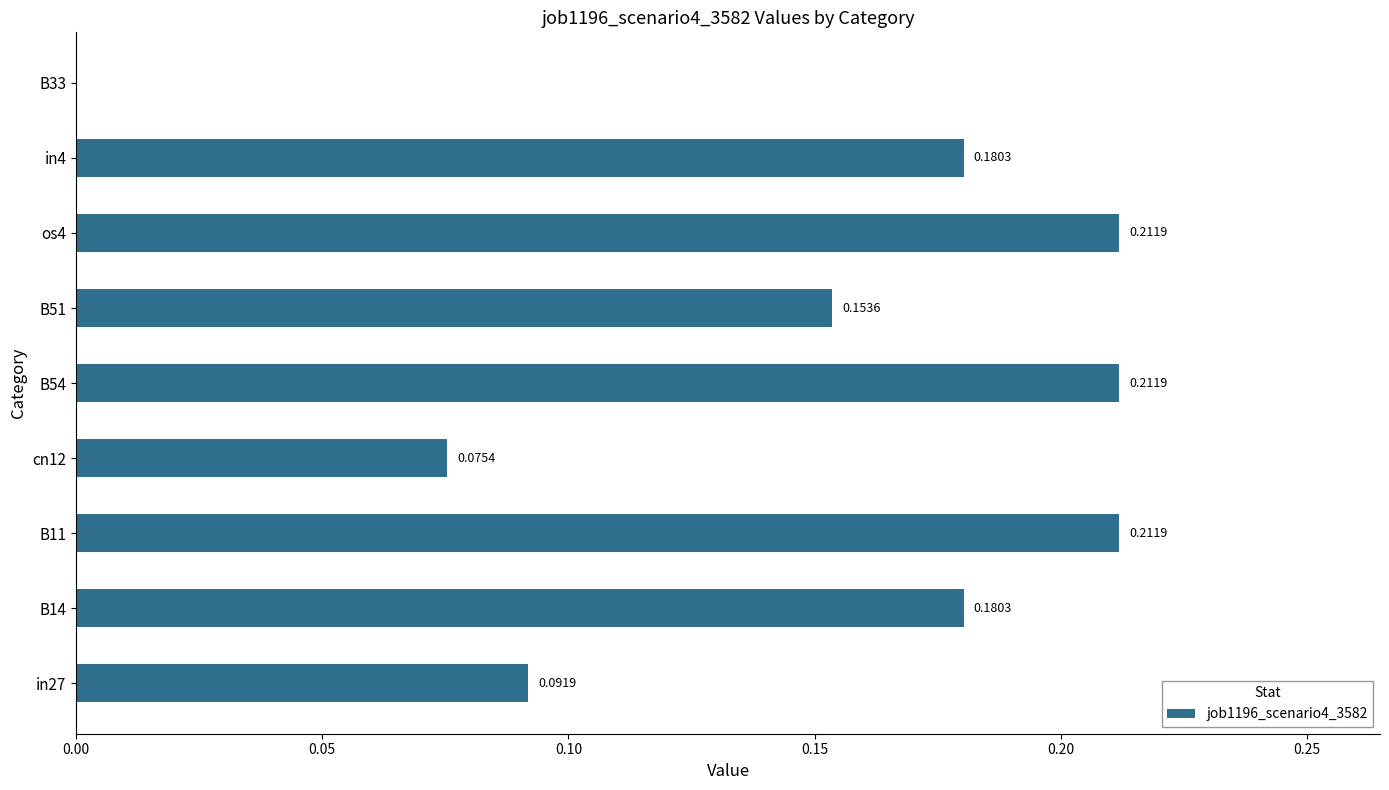

Which has a higher value, B51 or in27?

B51